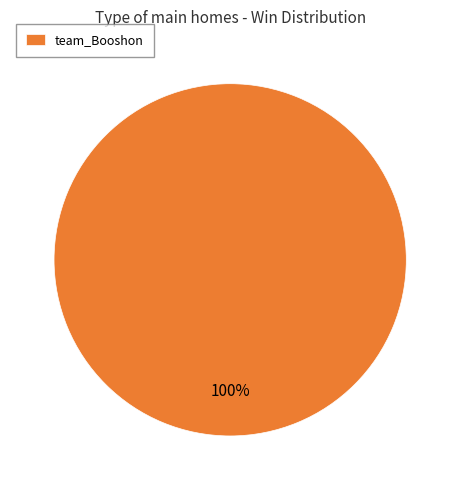

To the nearest percent, what portion does team_Booshon represent?

100%